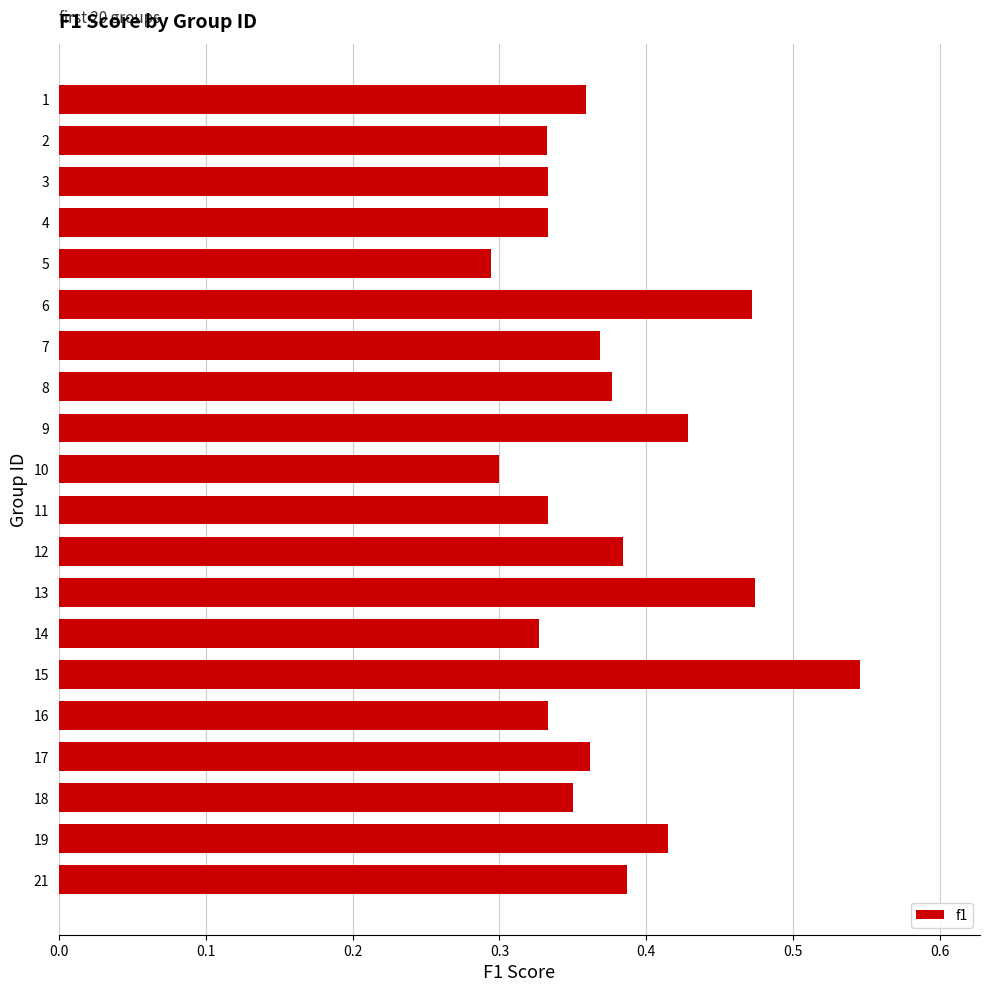

Are the bars grouped side by side (vs. stacked)?

No